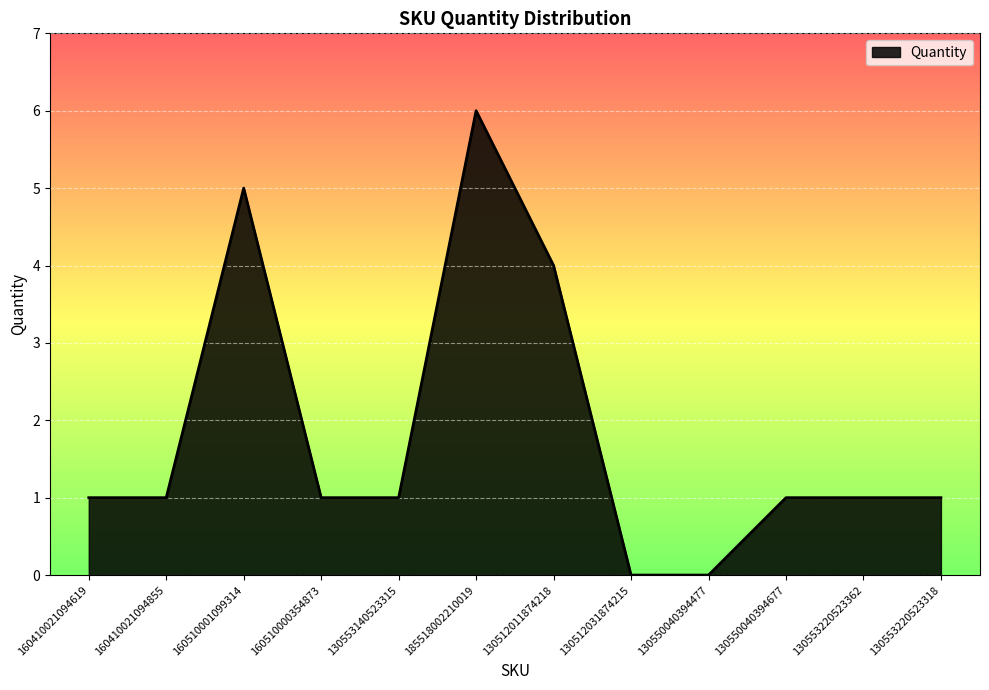

True or false: the data has more than 0 interior local peaks.

True